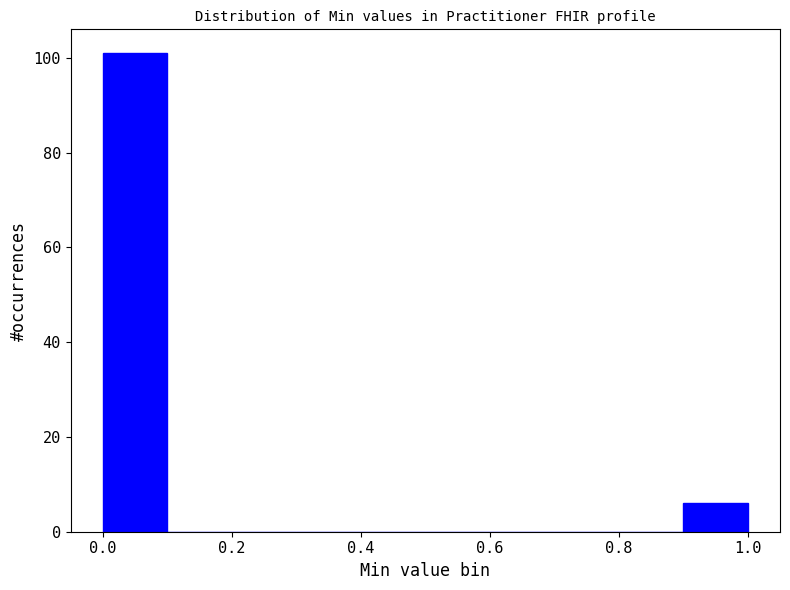

Reading left to right, list every bar in this chart as the range it spans on the x-axis followed by its height. The values are not printed on the chart, so give them approximately, as read against the axis.

0.0 to 0.1: 102
0.1 to 0.2: 0
0.2 to 0.3: 0
0.3 to 0.4: 0
0.4 to 0.5: 0
0.5 to 0.6: 0
0.6 to 0.7: 0
0.7 to 0.8: 0
0.8 to 0.9: 0
0.9 to 1.0: 6